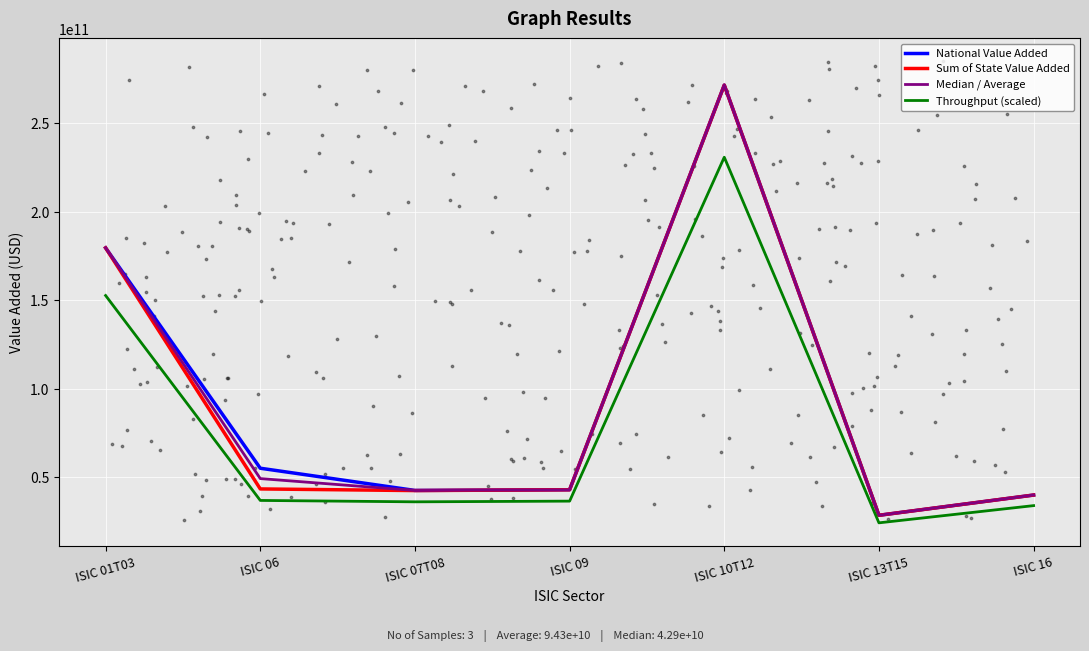

Is the value of Median / Average at ISIC 10T12 greater than the value of Sum of State Value Added at ISIC 10T12?

Yes